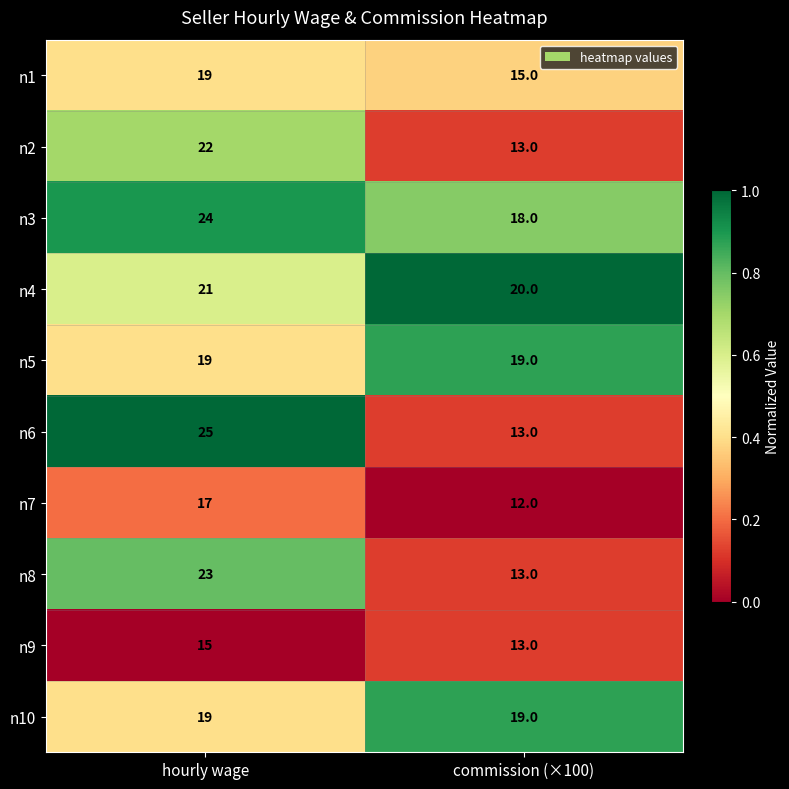

List the labels in order of n4 value, largest first.

hourly wage, commission (×100)